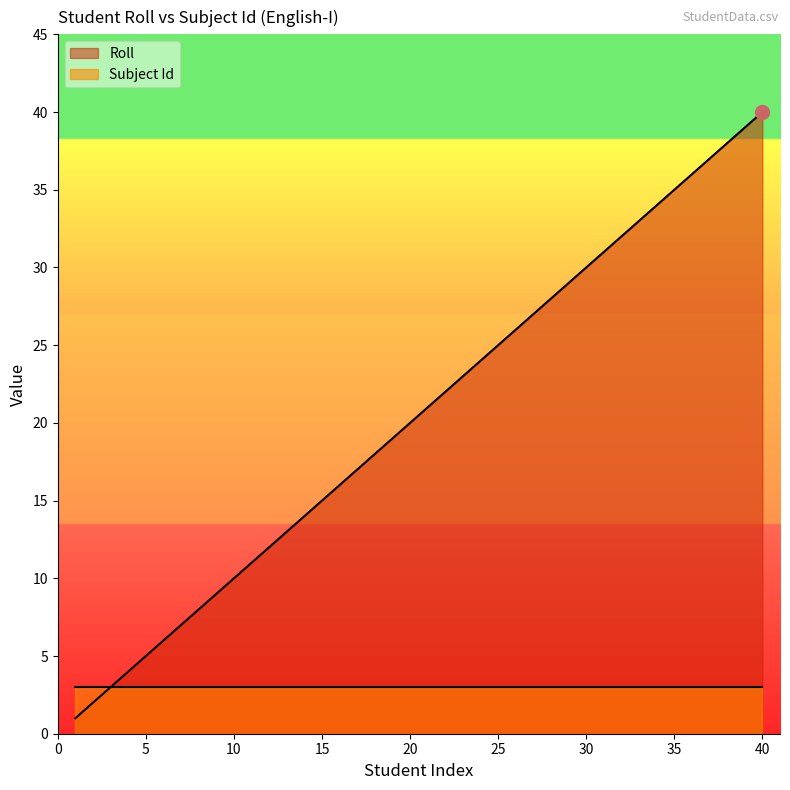

What is the approximate value at 36?

36